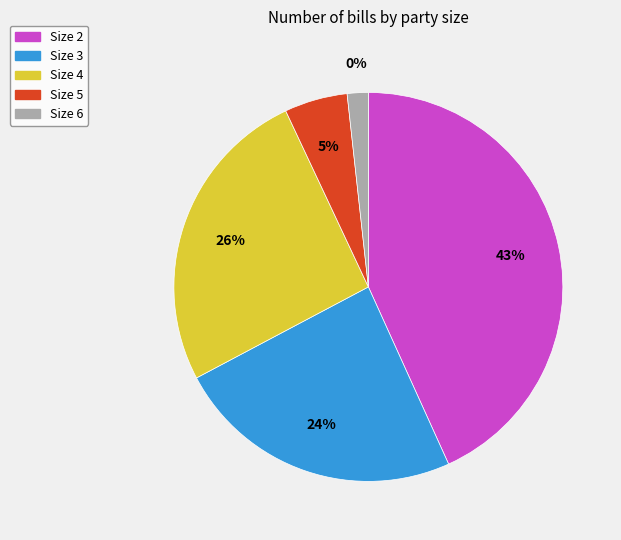

To the nearest percent, what is the combined percentage of Size 2 and Size 4?

69%